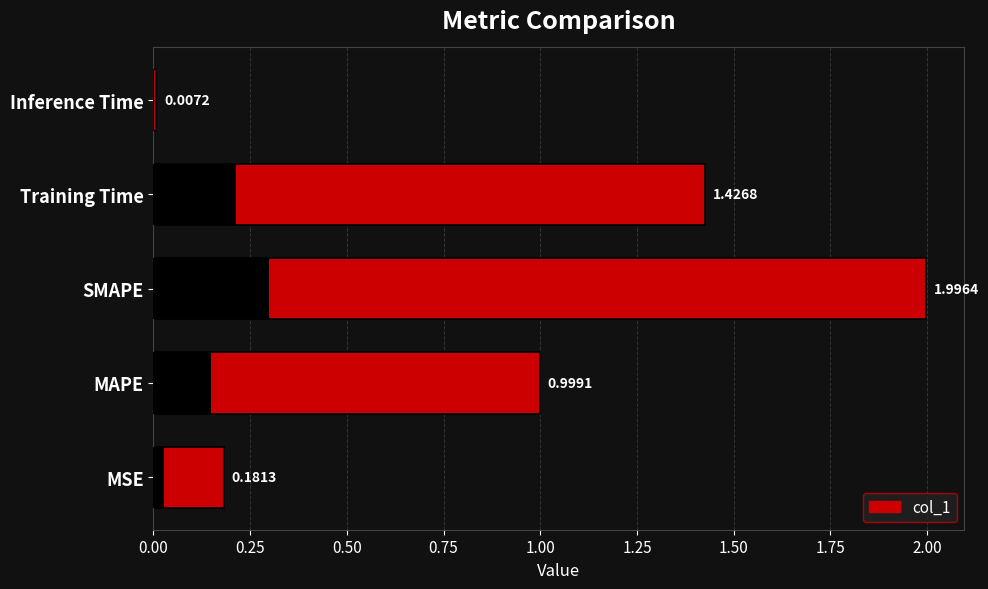

Which has a higher value, SMAPE or MAPE?

SMAPE